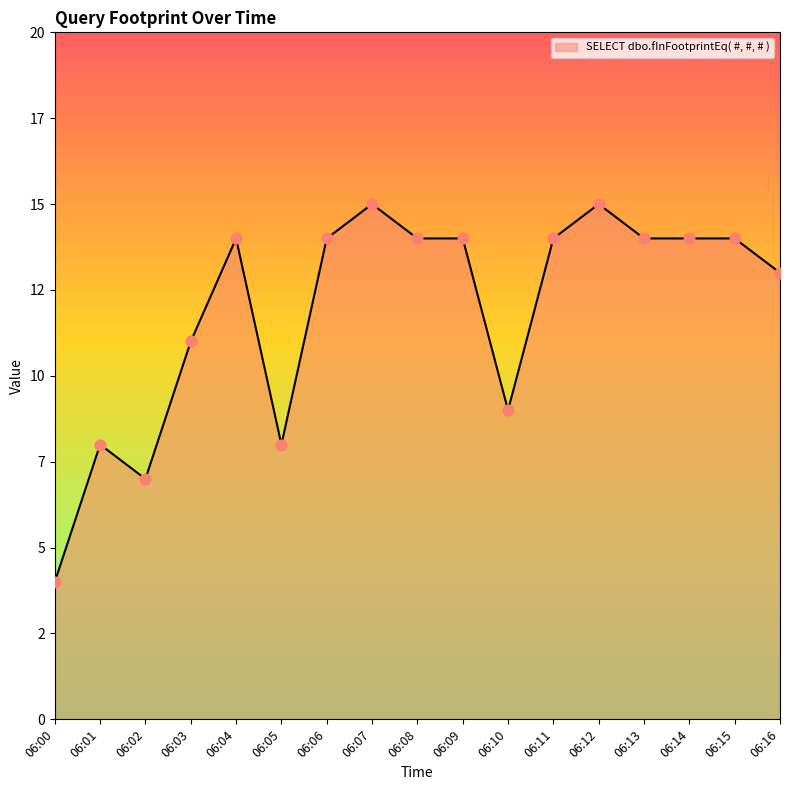

Approximately how many times larger is the value at 06:11 compared to 06:15?

1.0